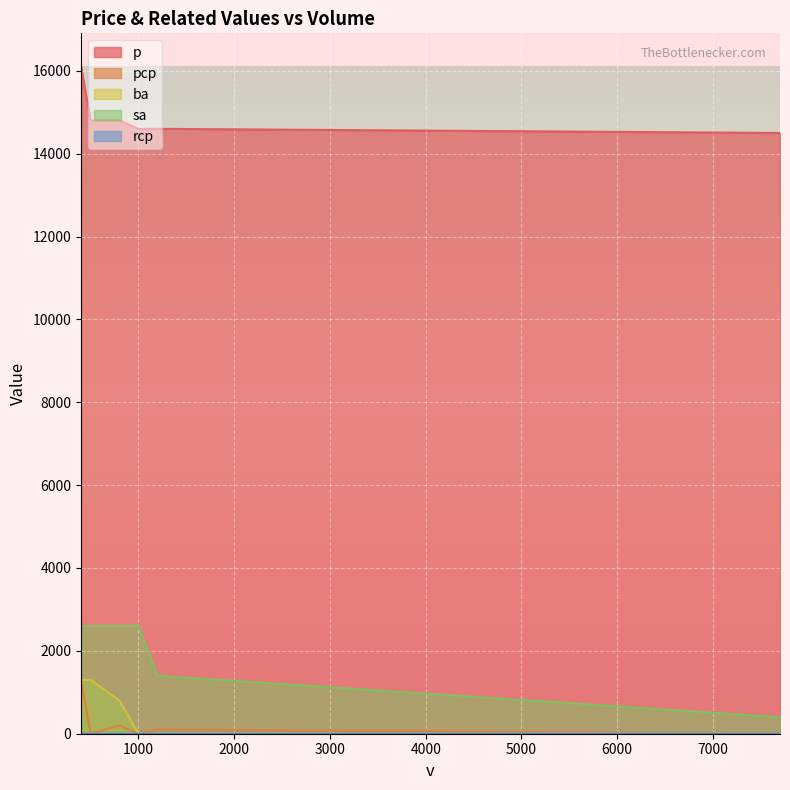

Does the chart display data point markers on the line(s)?

No